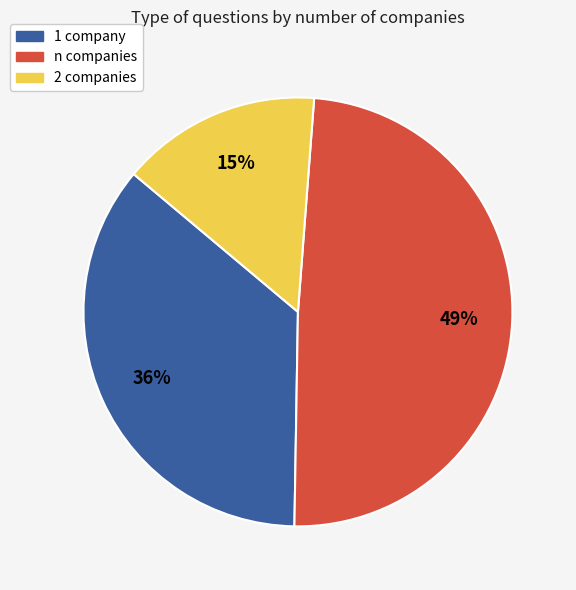

What is the smallest slice in the pie chart?

2 companies